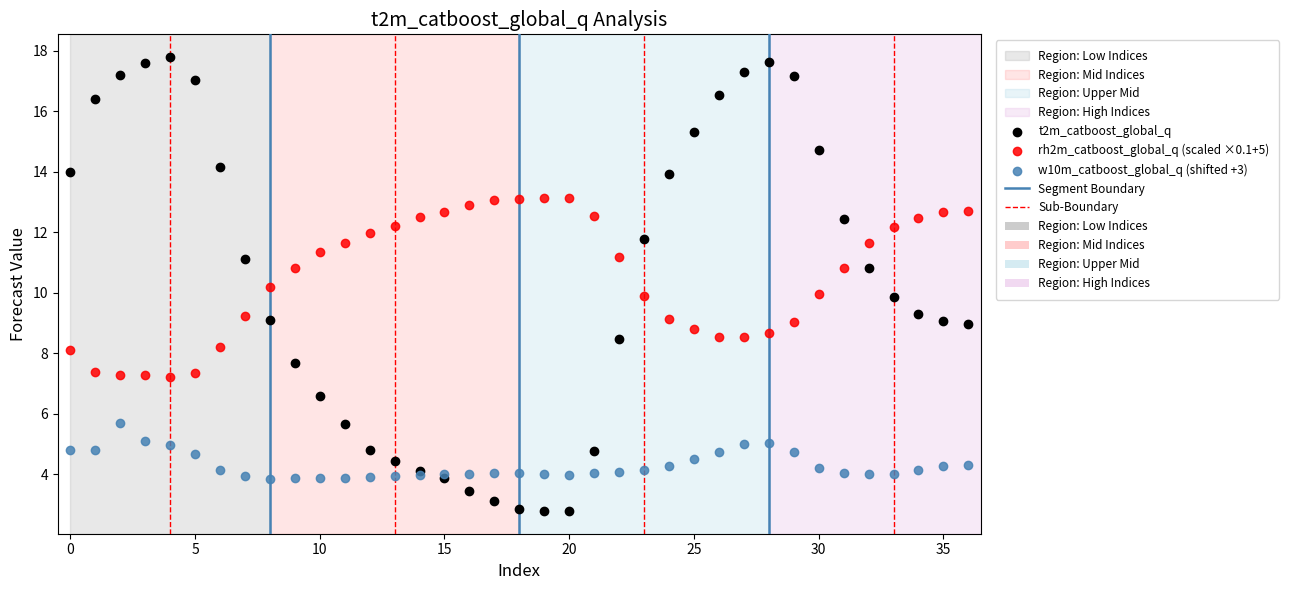

Which series has the widest spread of Y values?

t2m_catboost_global_q